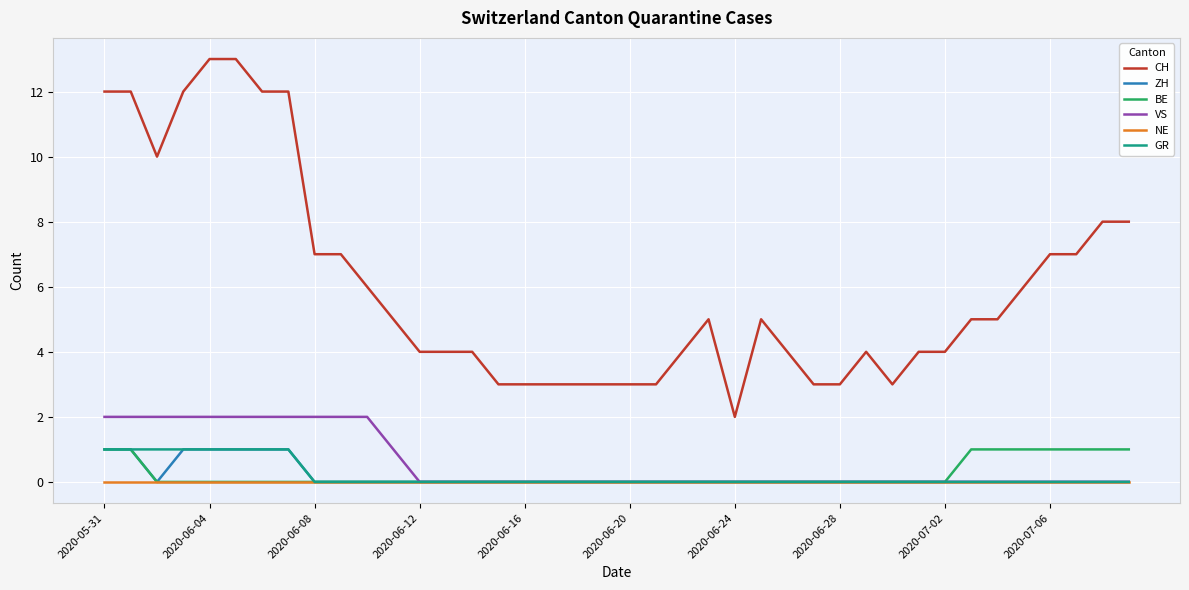

What are all the series names shown in the legend?

CH, ZH, BE, VS, NE, GR